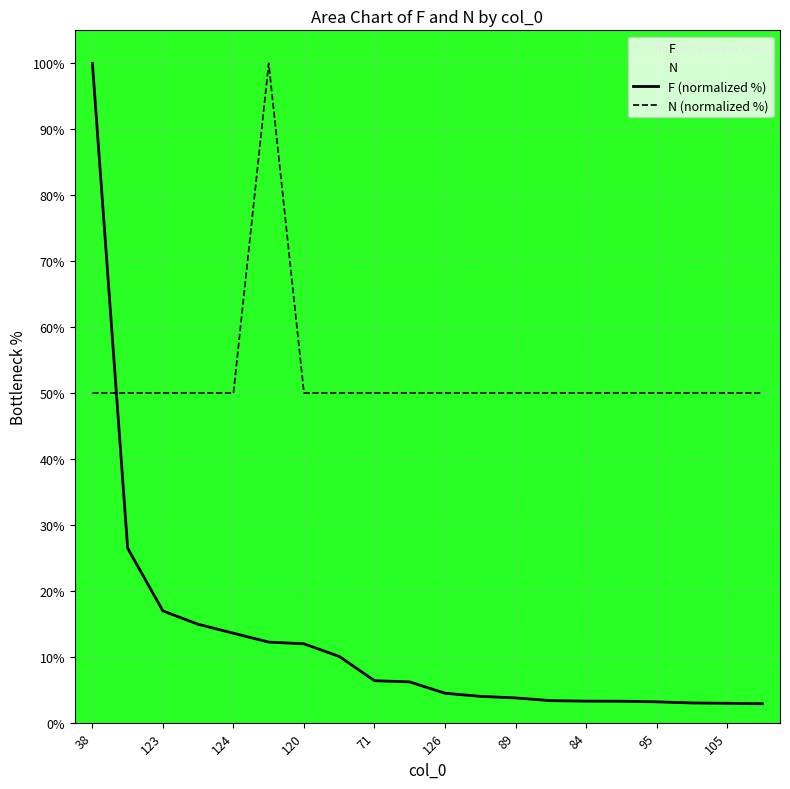

What is the difference between the maximum and second lowest values in the F (normalized %) series?

97.1